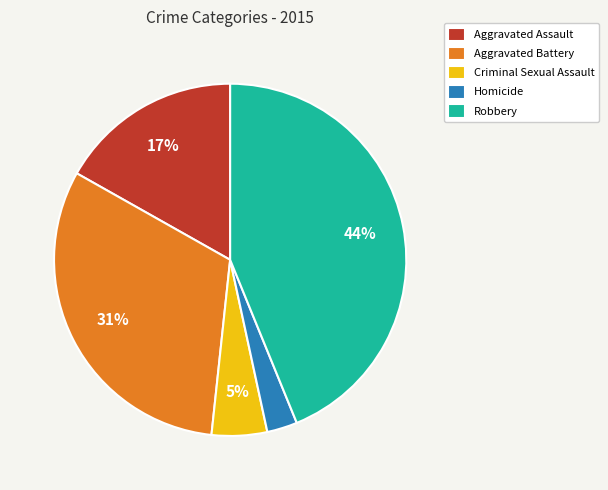

Does Homicide account for over 50% of the chart?

No